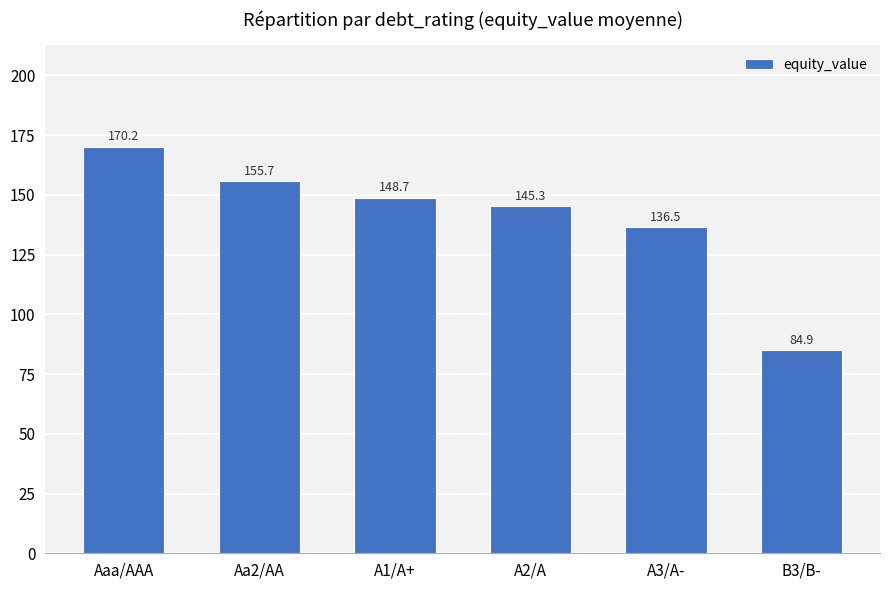

True or false: the data shows 148.7 at A1/A+.

True